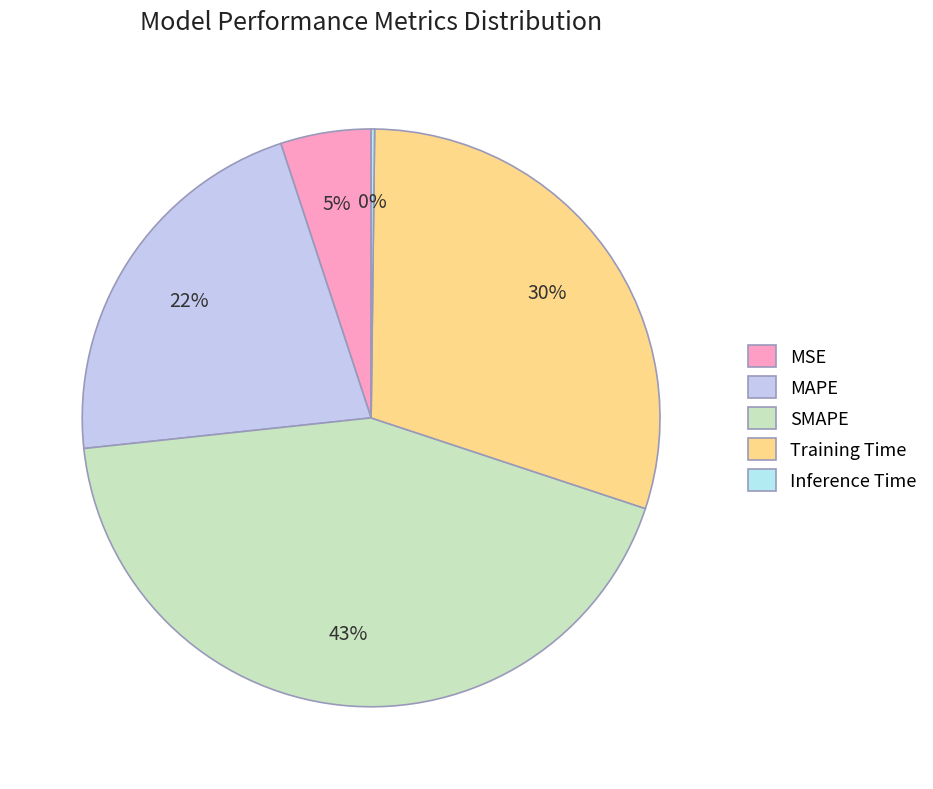

What percentage do SMAPE and MAPE together represent?

64.9%